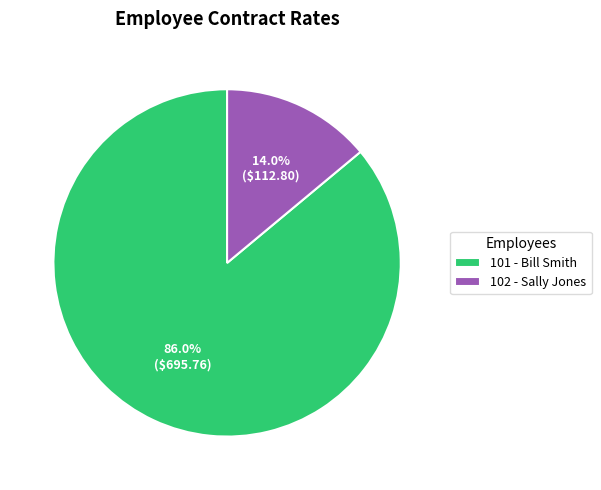

Do 102 - Sally Jones and 101 - Bill Smith together represent more than half of the pie?

Yes